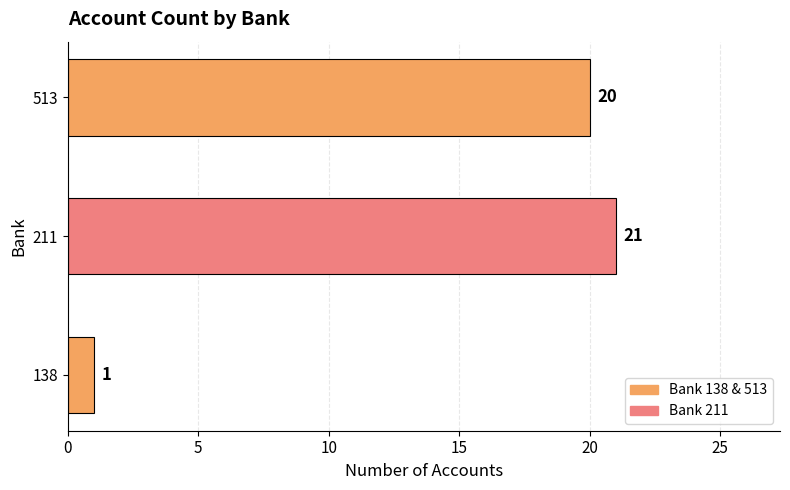

The value at 211 is 38. True or false?

False